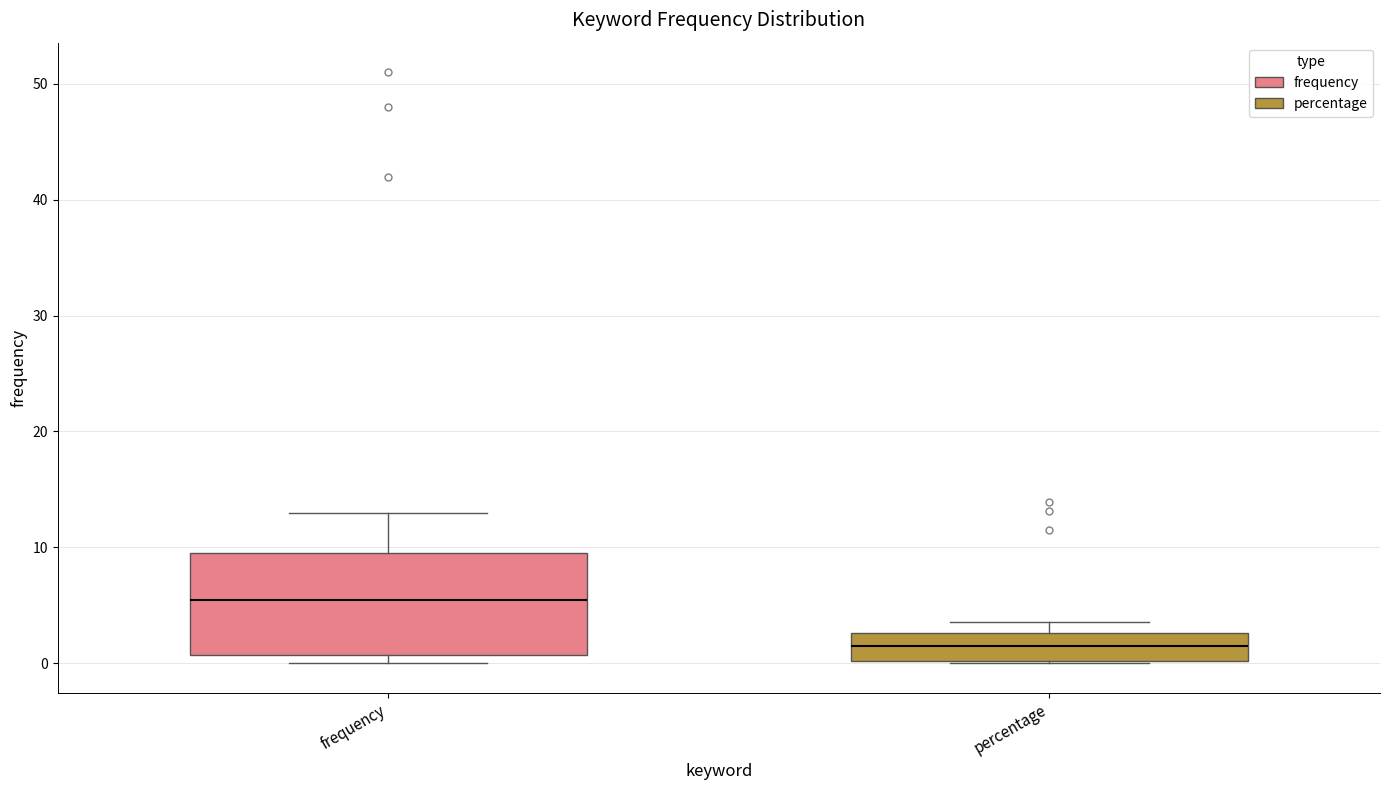

Reading left to right, transcribe this box plot: for each box, give where its median line is, the range the box spans, and where its two whiskers end, as read against the y-axis. The values are not printed on the chart, so give them approximately, as read against the axis.

frequency: median 6, box 1 to 10, whiskers 0 to 13
percentage: median 2, box 0 to 3, whiskers 0 to 4